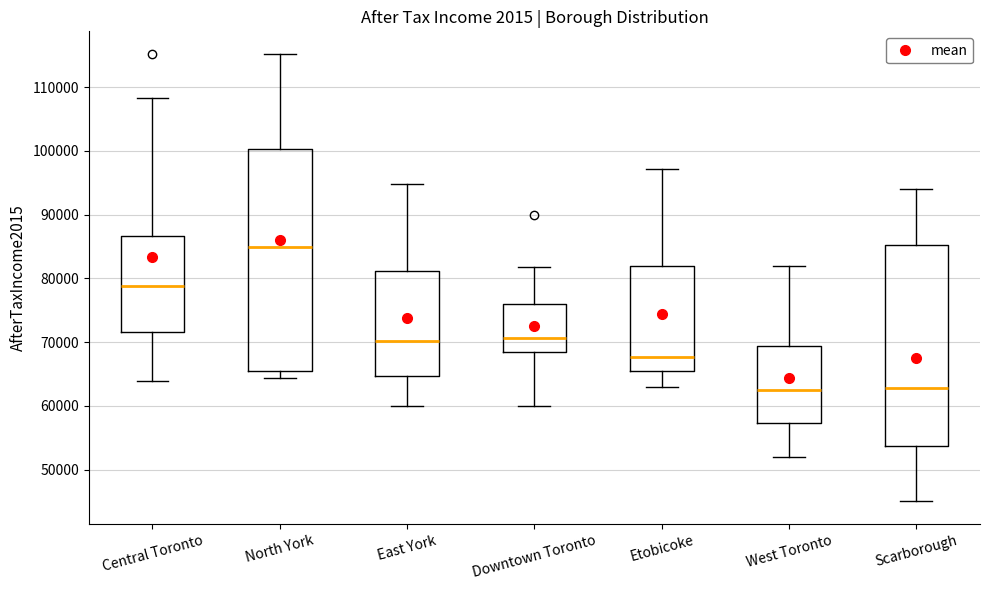

Where is the upper edge of the box for North York on the y-axis? The values are not printed on the chart, so give them approximately, as read against the axis.

100000